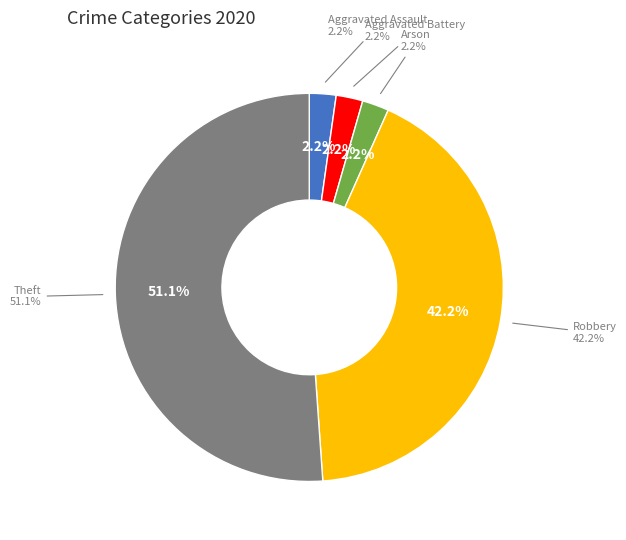

To the nearest percent, what portion does Robbery represent?

42%